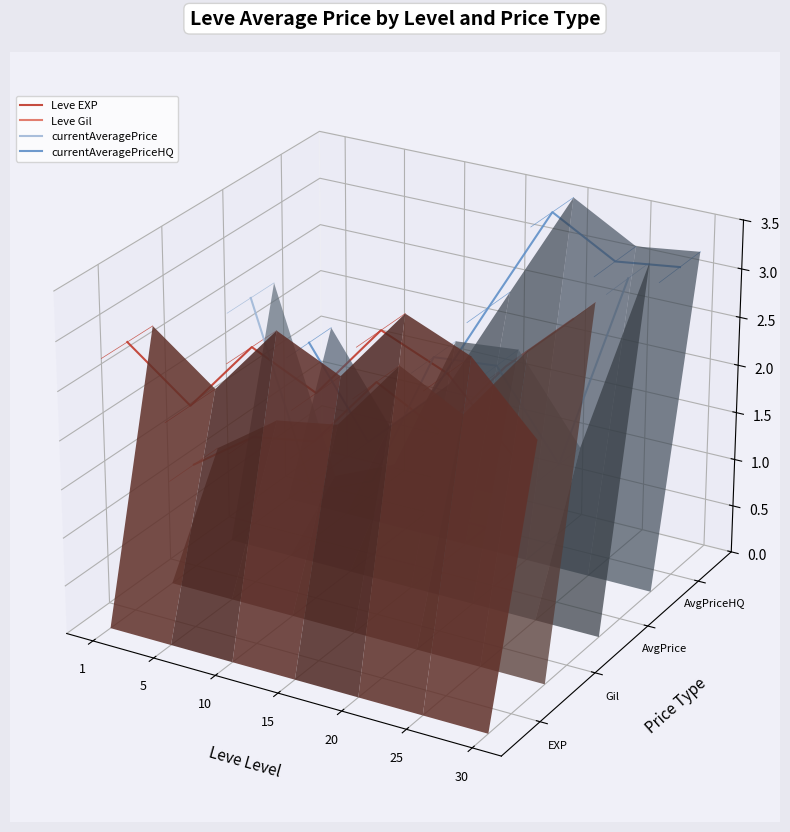

What is the difference between the maximum and minimum values in the currentAveragePrice series?

0.1